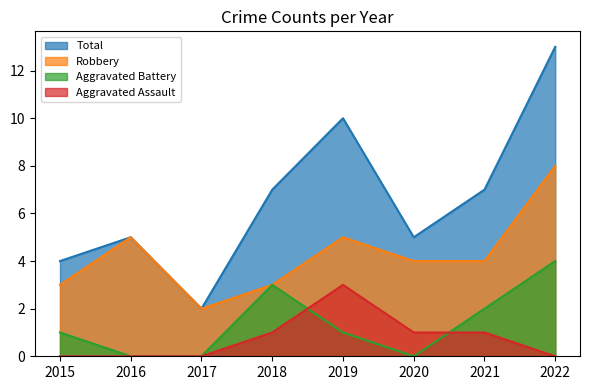

What are all the series names shown in the legend?

Total, Robbery, Aggravated Battery, Aggravated Assault